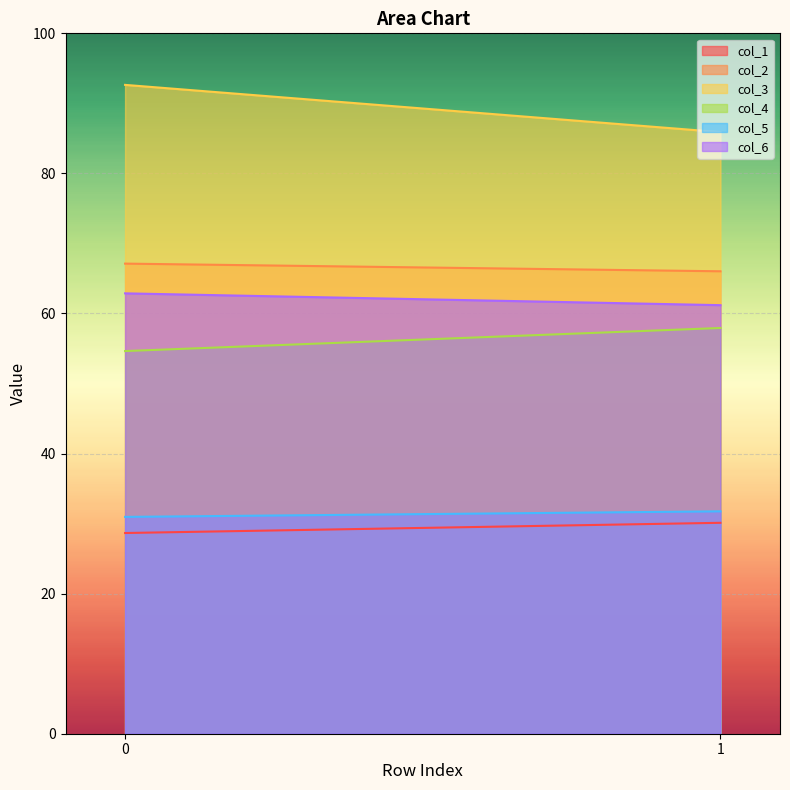

True or false: col_3 has a value of 122.5 at 0.

False